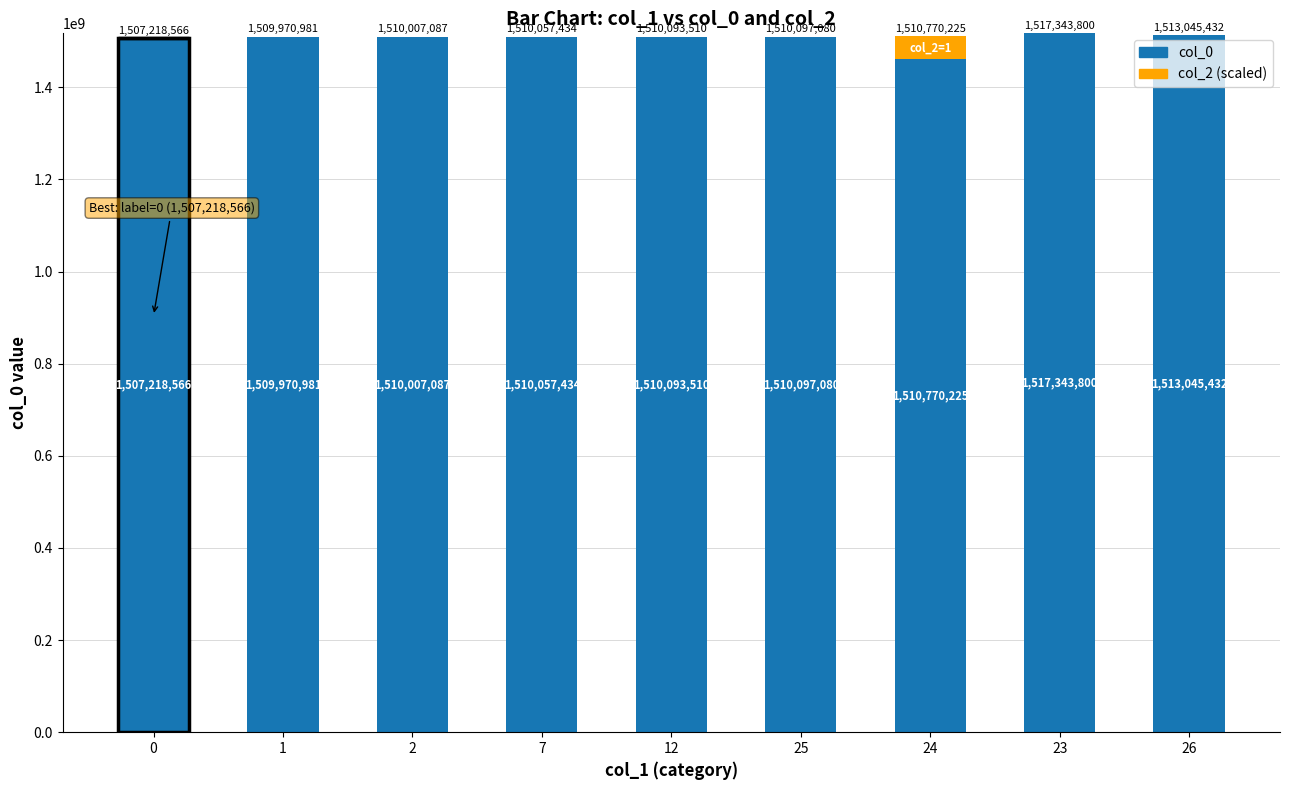

What is the label of the 8th bar from the left?

23